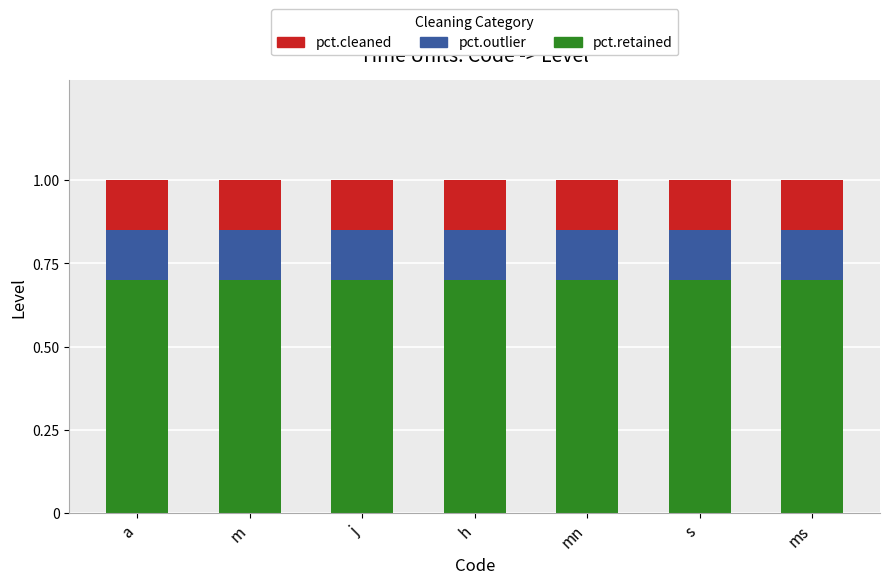

What are all the series names shown in the legend?

pct.cleaned, pct.outlier, pct.retained